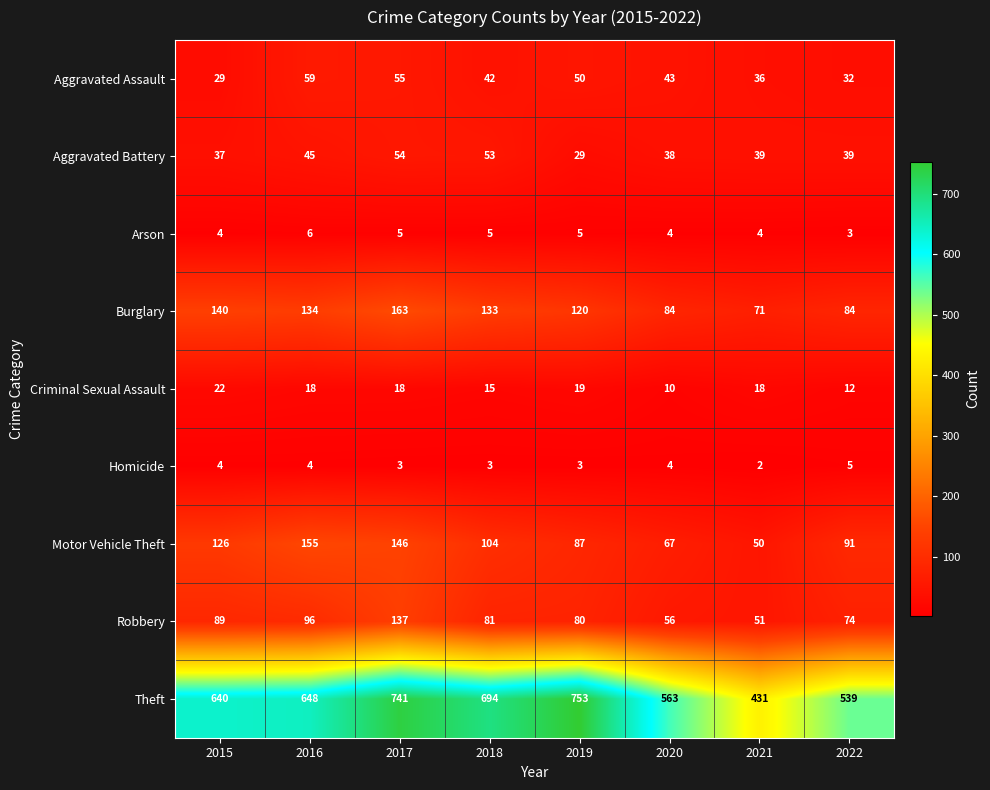

Which category has the highest value in the Homicide series?

2022